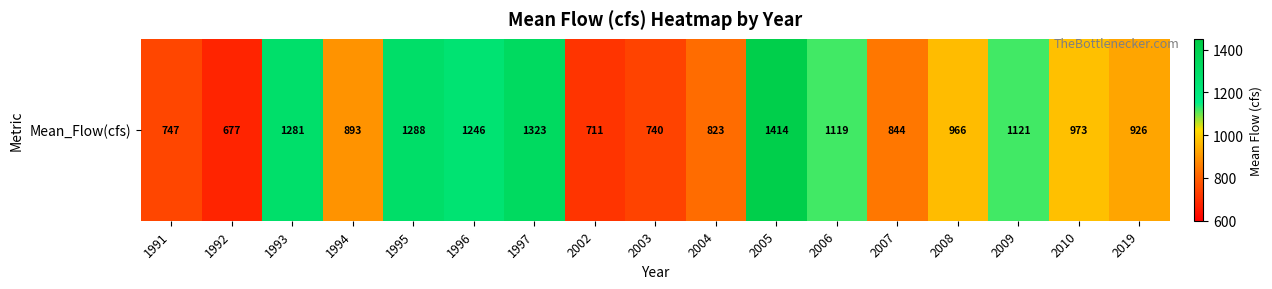

Rank the categories by value from lowest to highest.

1992, 2002, 2003, 1991, 2004, 2007, 1994, 2019, 2008, 2010, 2006, 2009, 1996, 1993, 1995, 1997, 2005